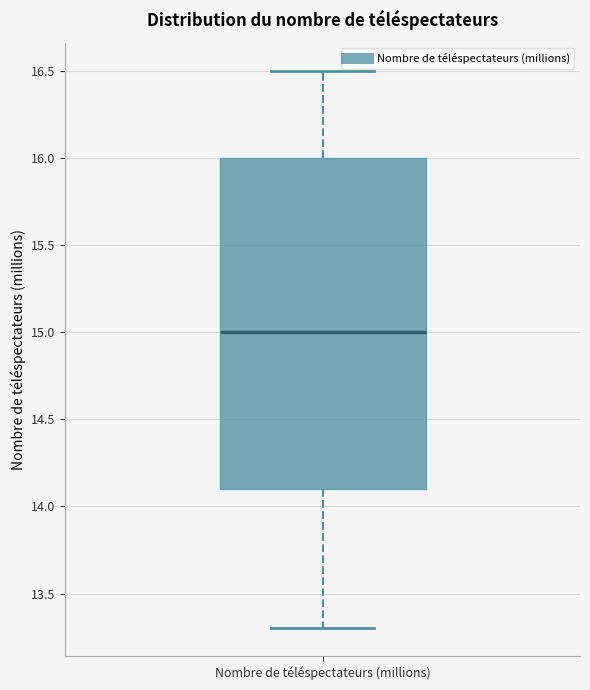

Transcribe this box plot: give where the median line is, the range the box spans, and where the two whiskers end, as read against the y-axis. The values are not printed on the chart, so give them approximately, as read against the axis.

median 15.0, box 14.1 to 16.0, whiskers 13.3 to 16.5